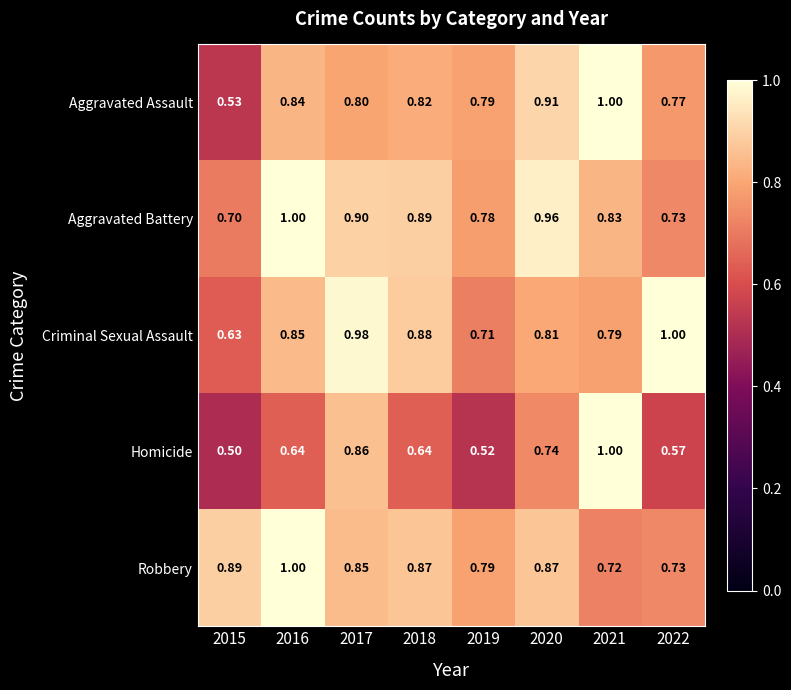

At how many categories does at least one series exceed 0?

8